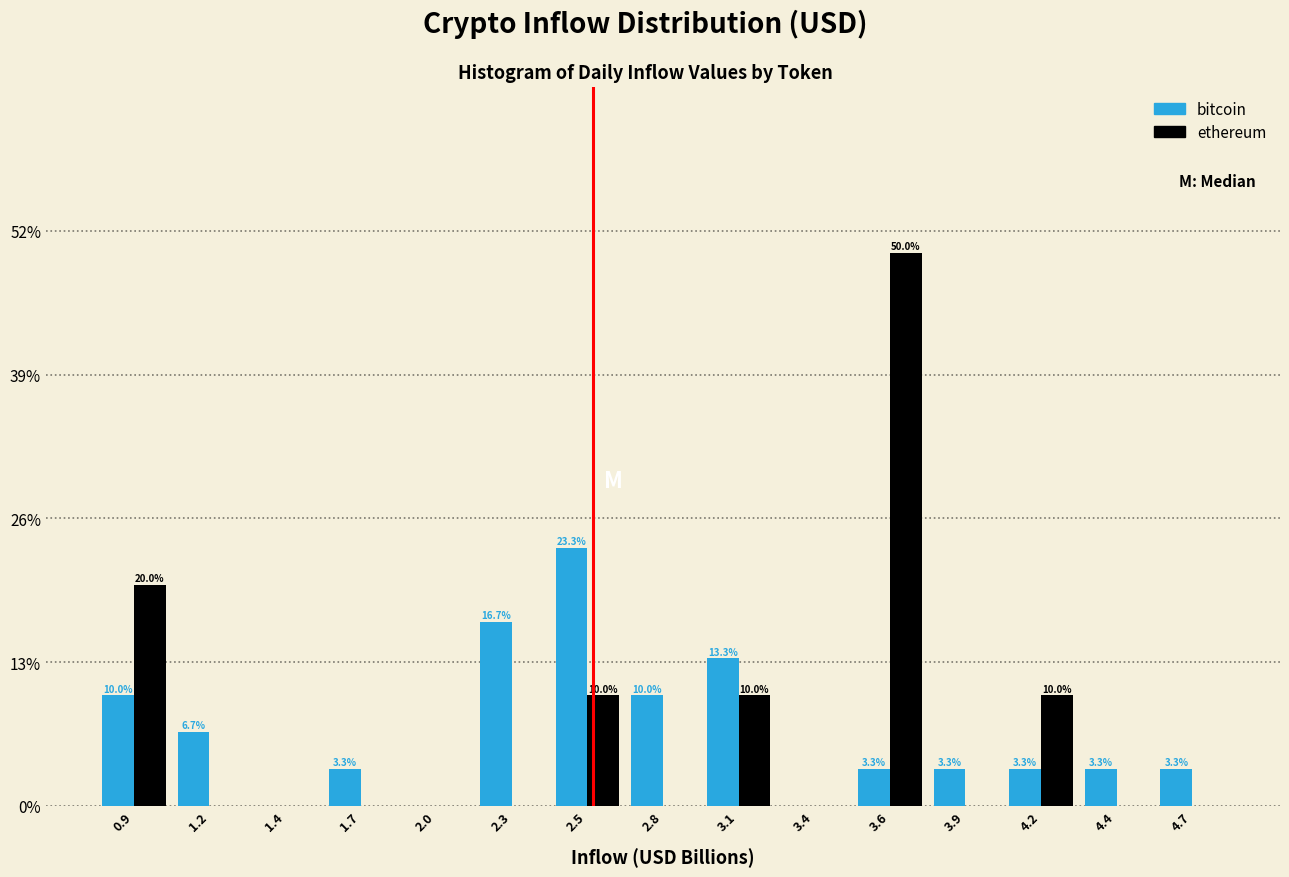

Reading right to left, extract all data points from this chart.

bitcoin: 4.7=3.3	4.4=3.3	4.2=3.3	3.9=3.3	3.6=3.3	3.4=0.0	3.1=13.3	2.8=10.0	2.5=23.3	2.3=16.7	2.0=0.0	1.7=3.3	1.4=0.0	1.2=6.7	0.9=10.0
ethereum: 4.7=0.0	4.4=0.0	4.2=10.0	3.9=0.0	3.6=50.0	3.4=0.0	3.1=10.0	2.8=0.0	2.5=10.0	2.3=0.0	2.0=0.0	1.7=0.0	1.4=0.0	1.2=0.0	0.9=20.0